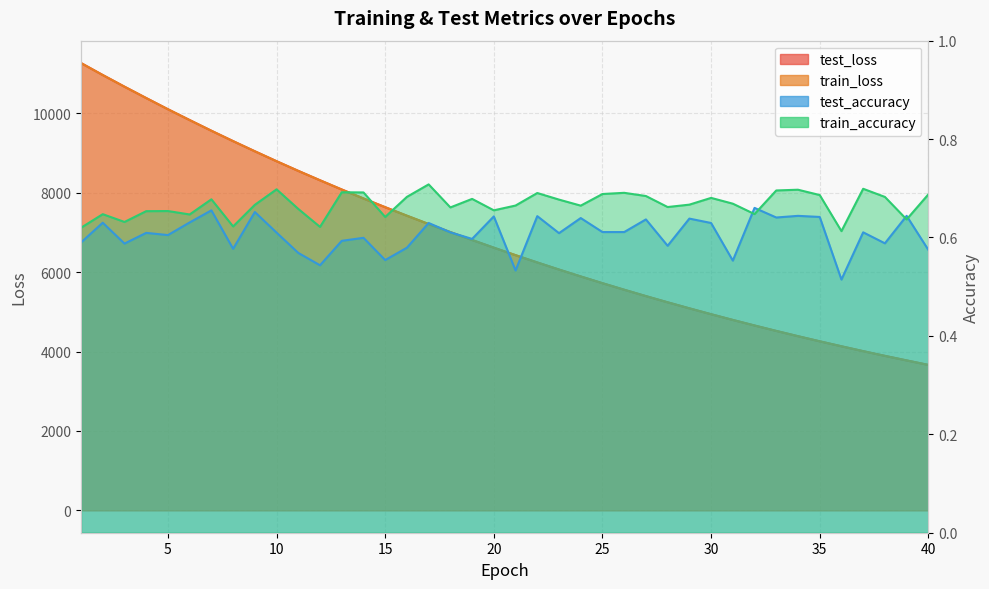

The train_accuracy series shows 0.6 at 1. True or false?

True